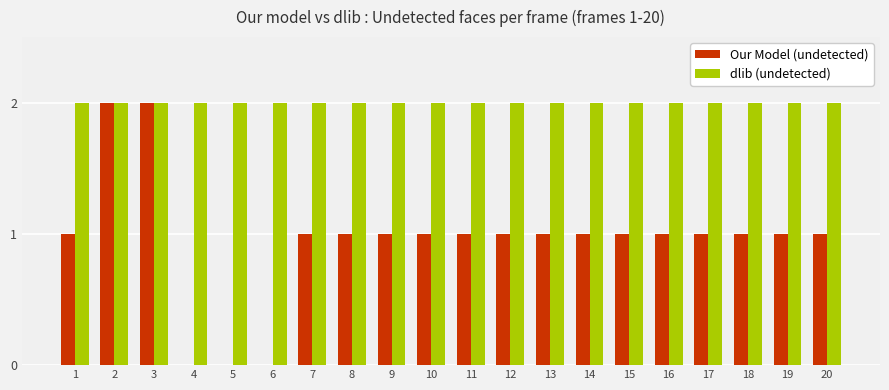

Is the value of dlib (undetected) at 18 greater than the value of Our Model (undetected) at 16?

Yes